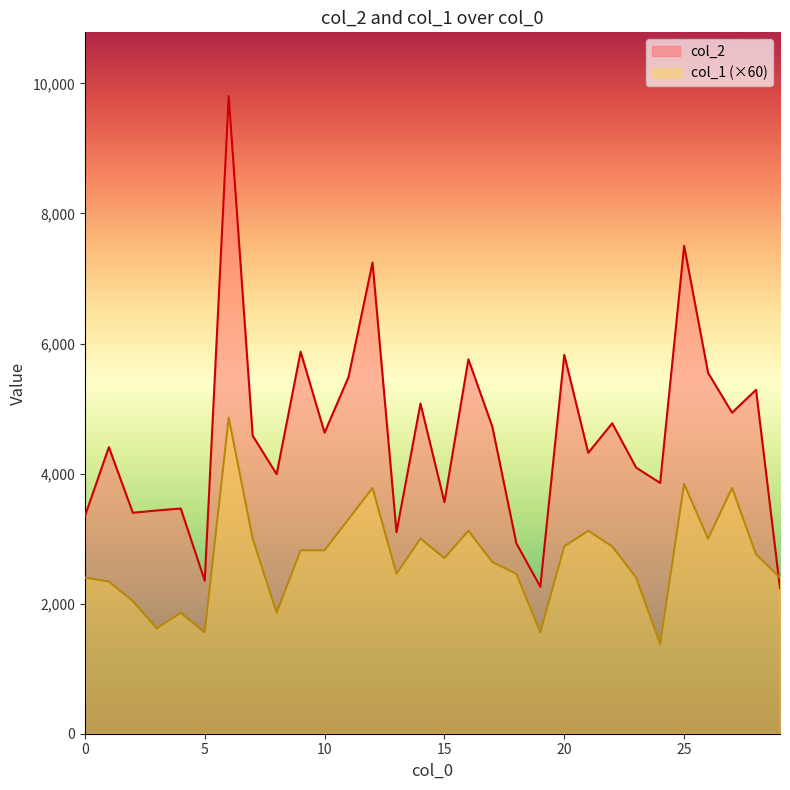

What is the difference between the col_2 values at 25 and 2?

4105